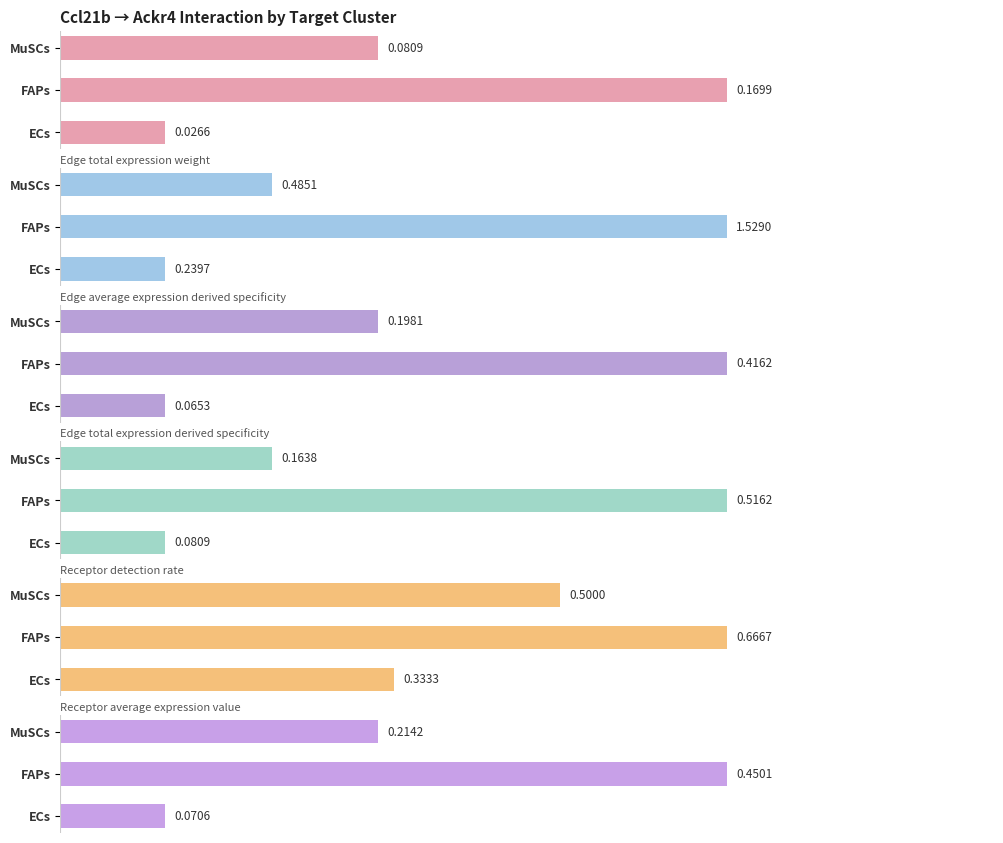

What are all the series names shown in the legend?

Edge average expression weight, Edge total expression weight, Edge average expression derived specificity, Edge total expression derived specificity, Receptor detection rate, Receptor average expression value